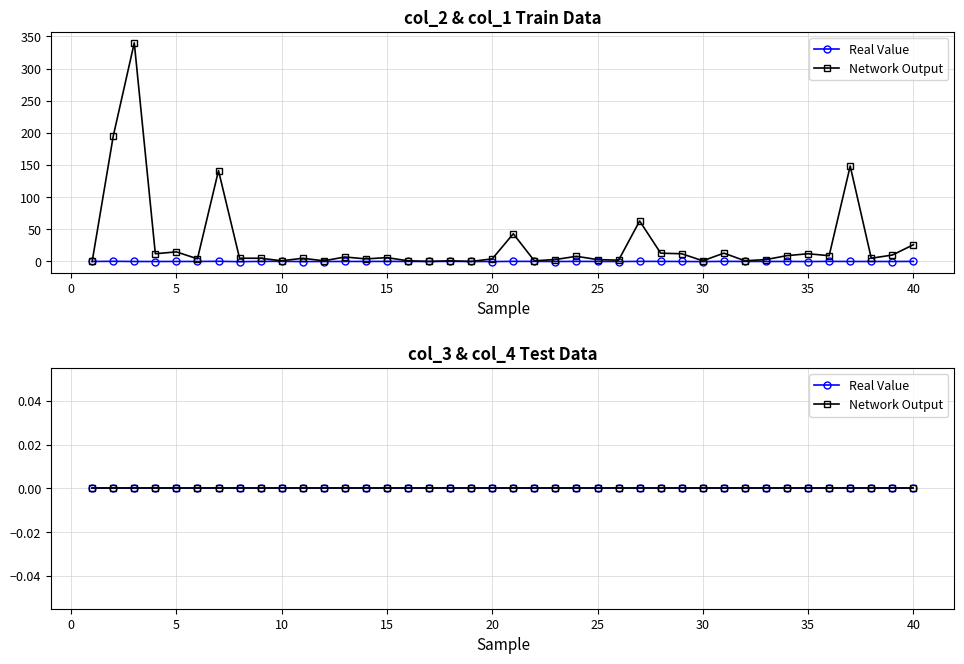

The col_2 series shows -0.1 at 25. True or false?

True